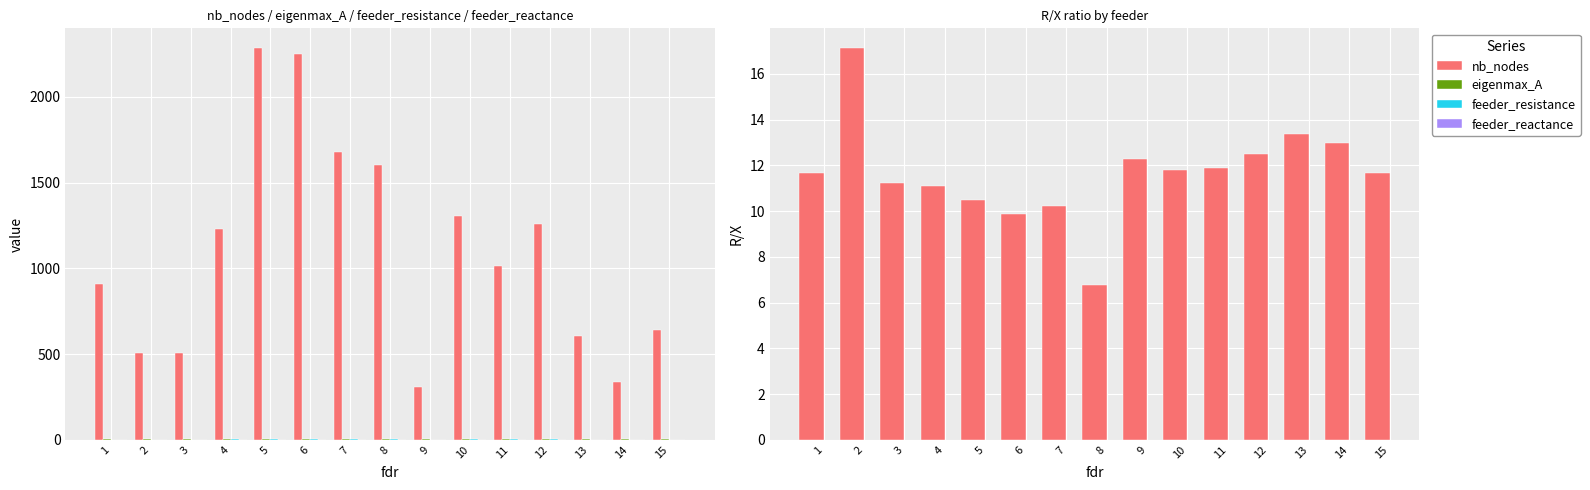

What is the minimum value for nb_nodes?

308.0